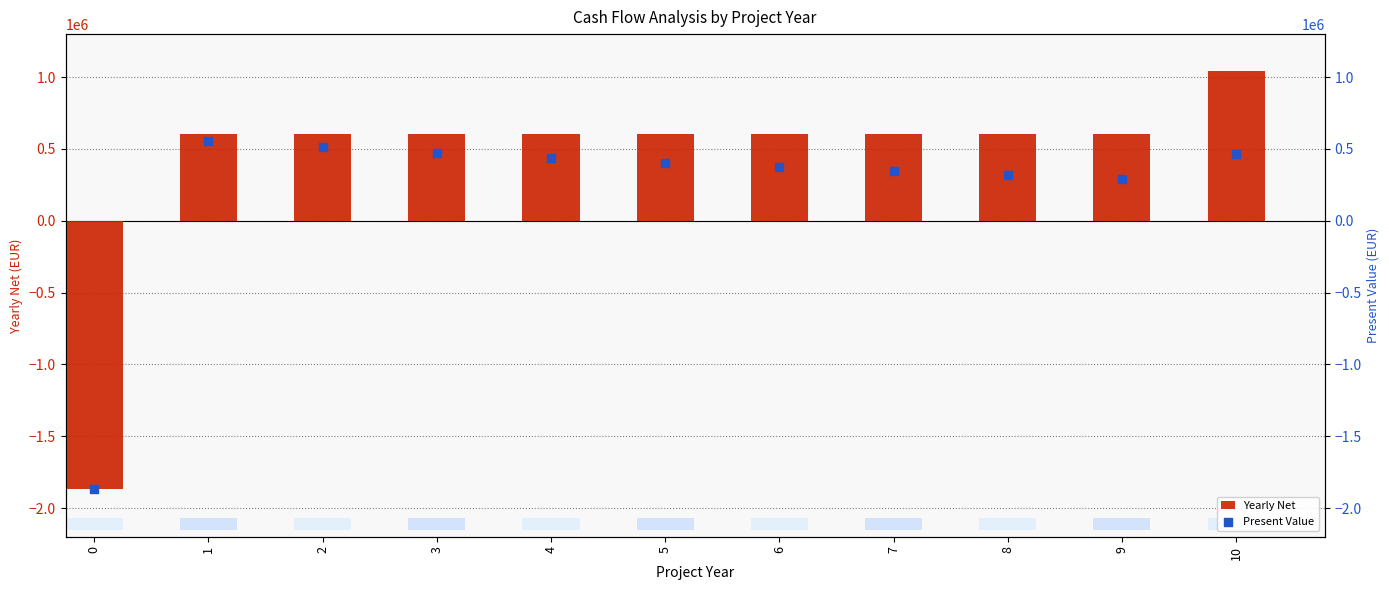

Which series has the widest spread of Y values?

Yearly Net